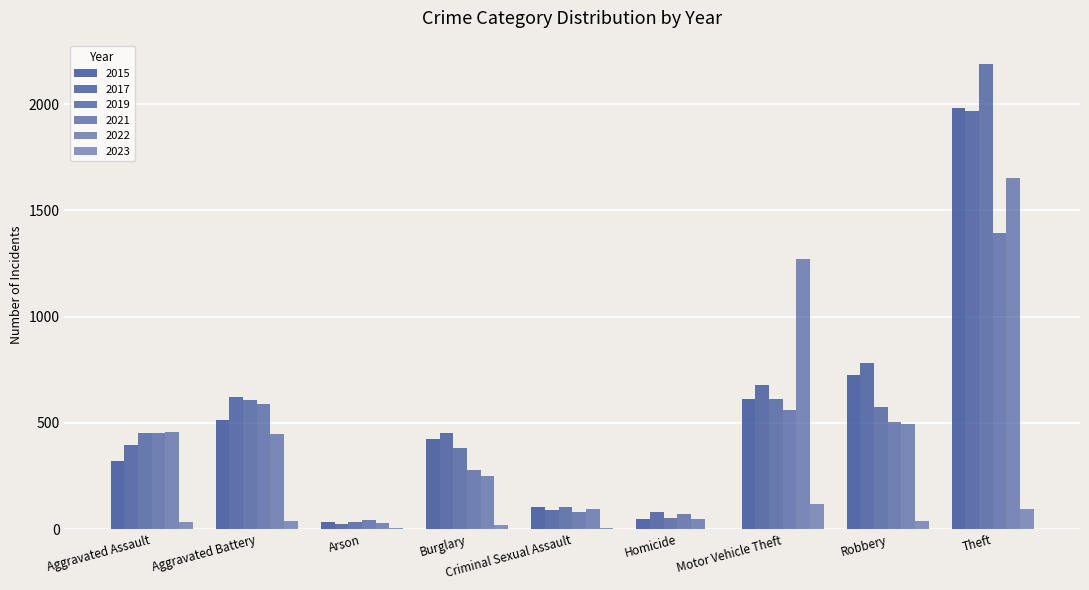

What is the label of the 4th bar from the left?

Burglary